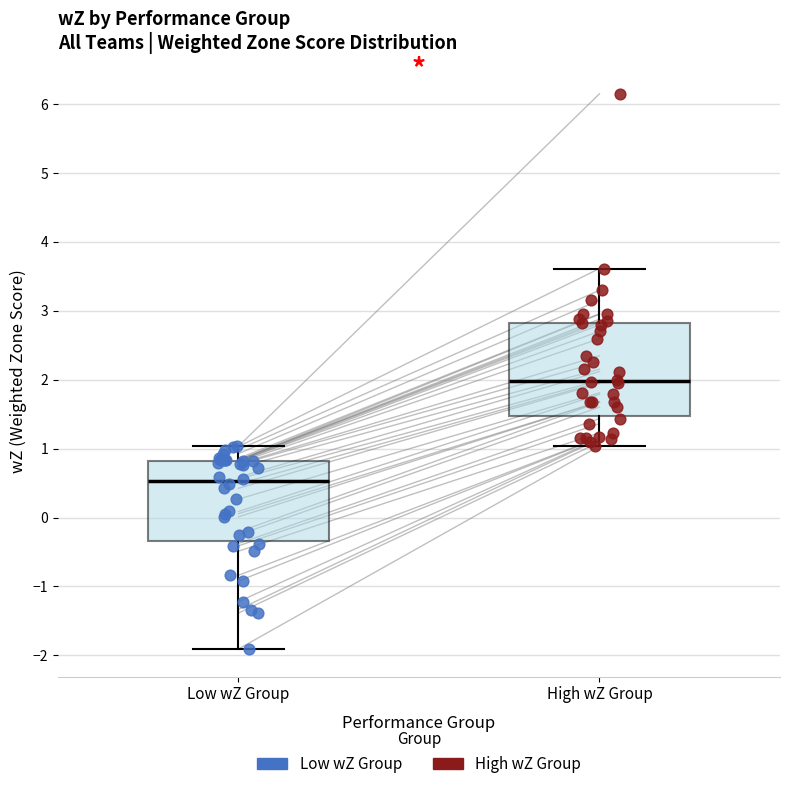

Reading left to right, transcribe this box plot: for each box, give where its median line is, the range the box spans, and where its two whiskers end, as read against the y-axis. The values are not printed on the chart, so give them approximately, as read against the axis.

Low wZ Group: median 0.5, box -0.3 to 0.8, whiskers -1.9 to 1.0
High wZ Group: median 2.0, box 1.5 to 2.8, whiskers 1.0 to 3.6